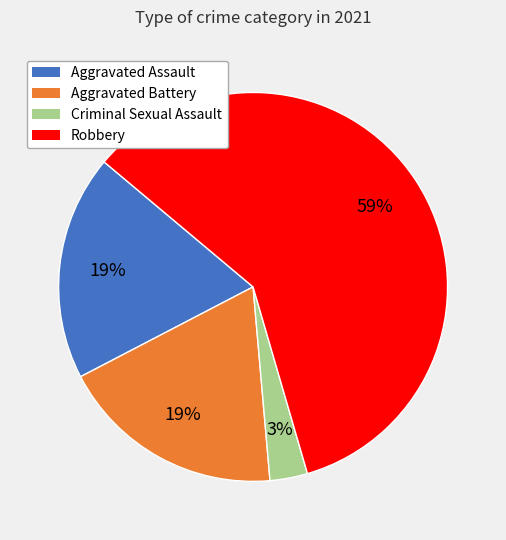

Approximately how many times larger is the value at Aggravated Battery compared to Aggravated Assault?

1.0